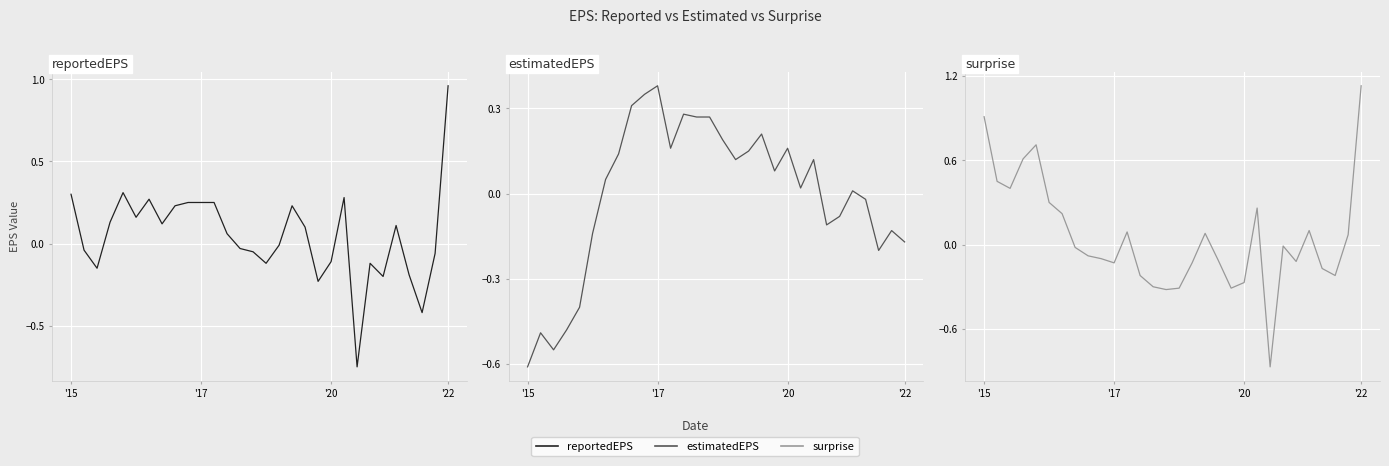

What is the difference between the maximum and second lowest values in the surprise series?

1.4